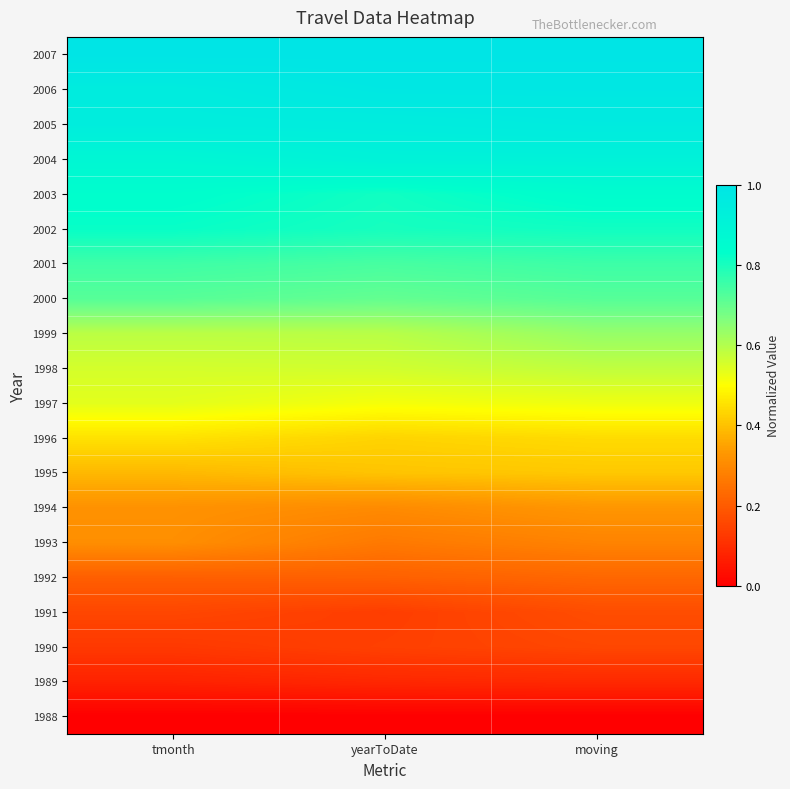

What is the total value across all series at tmonth?

10.6